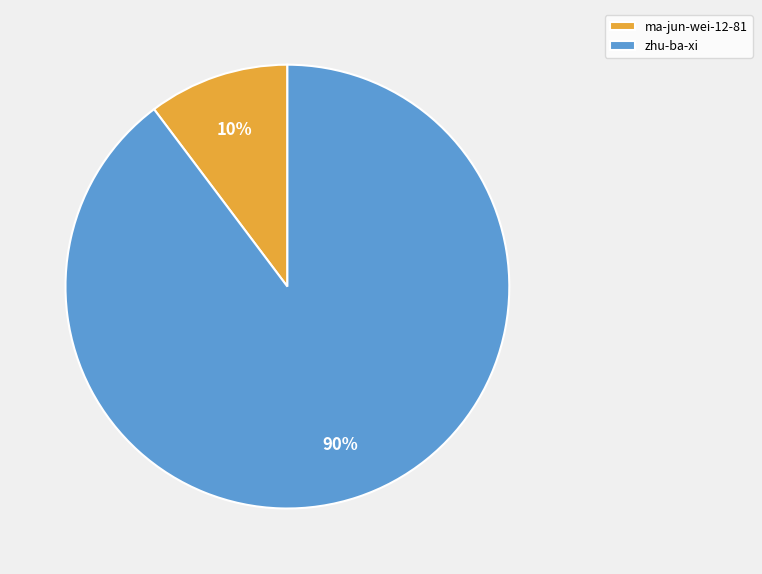

To the nearest percent, what is the average slice percentage?

50%